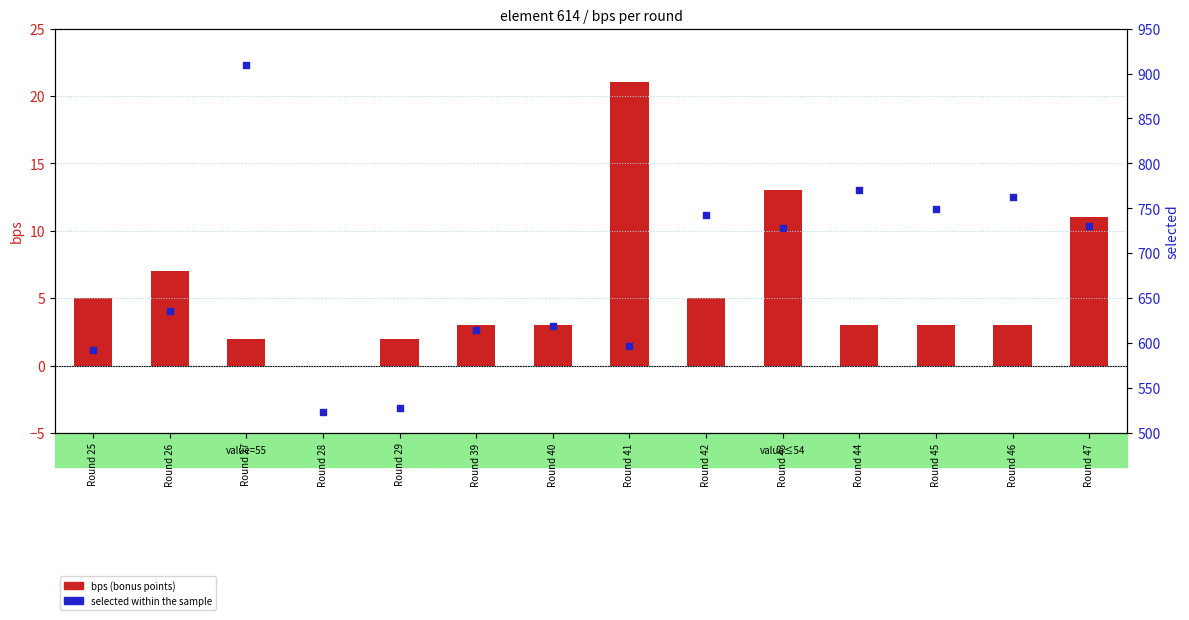

At how many categories does at least one series exceed 281?

14